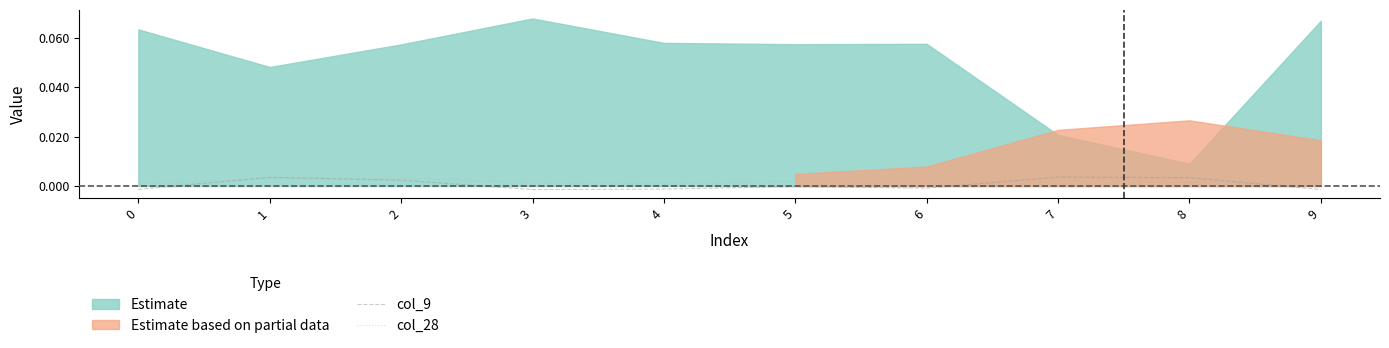

After their last crossing, which series has the higher values: col_28 or col_9?

col_28